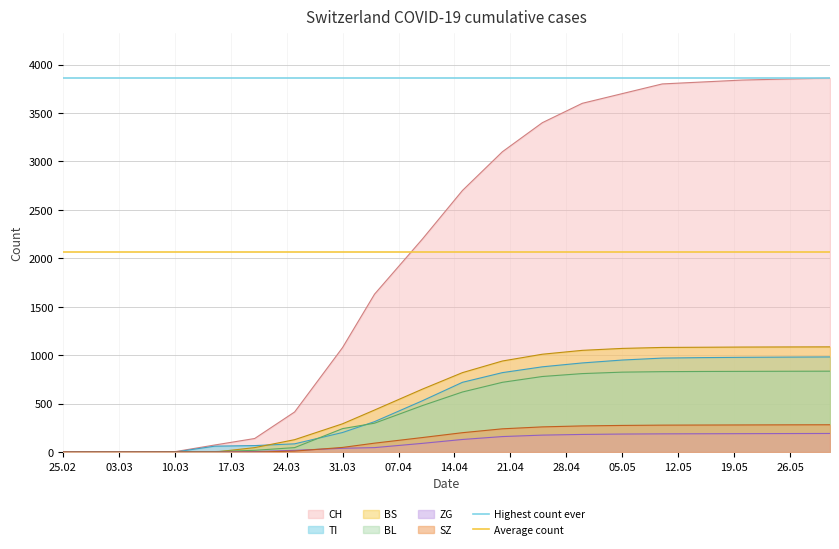

What is the highest value of the ZG series?

192